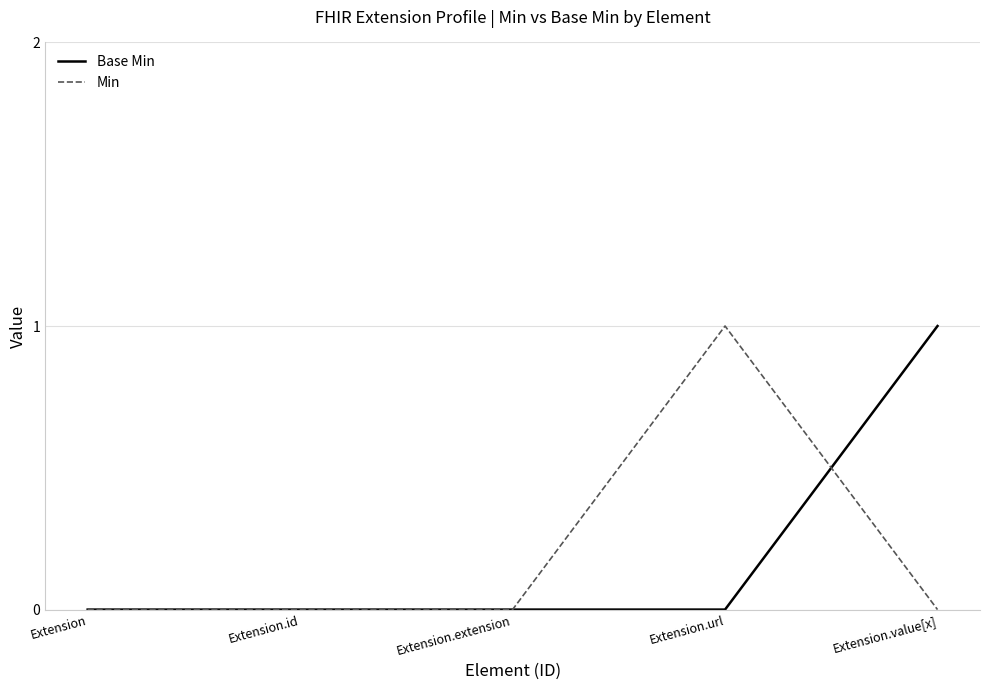

The value of Min at Extension is 0. True or false?

True